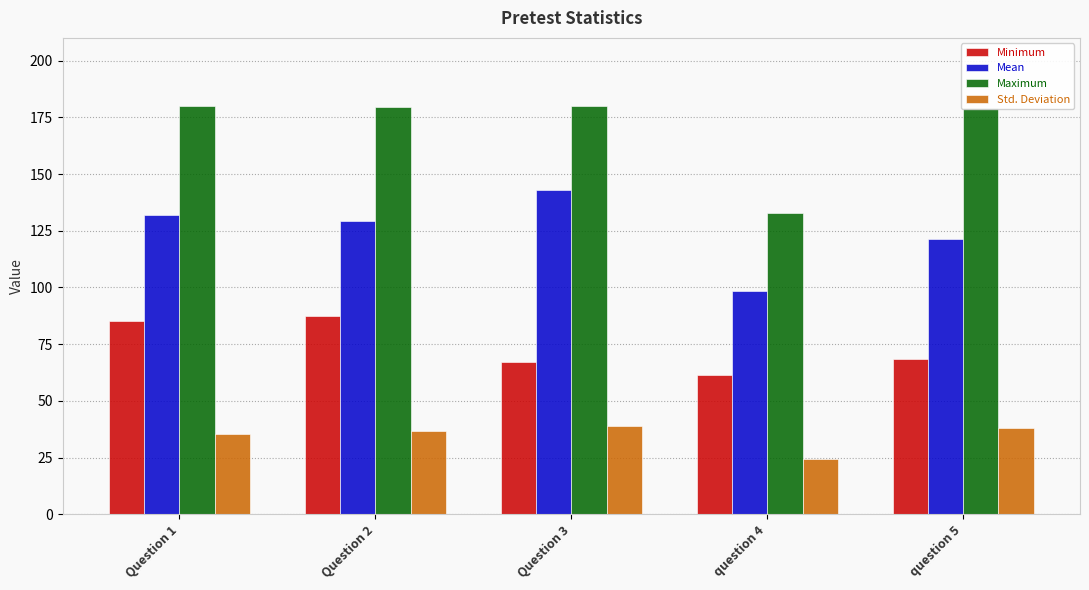

What is the difference between the Std. Deviation values at Question 2 and question 5?

1.2